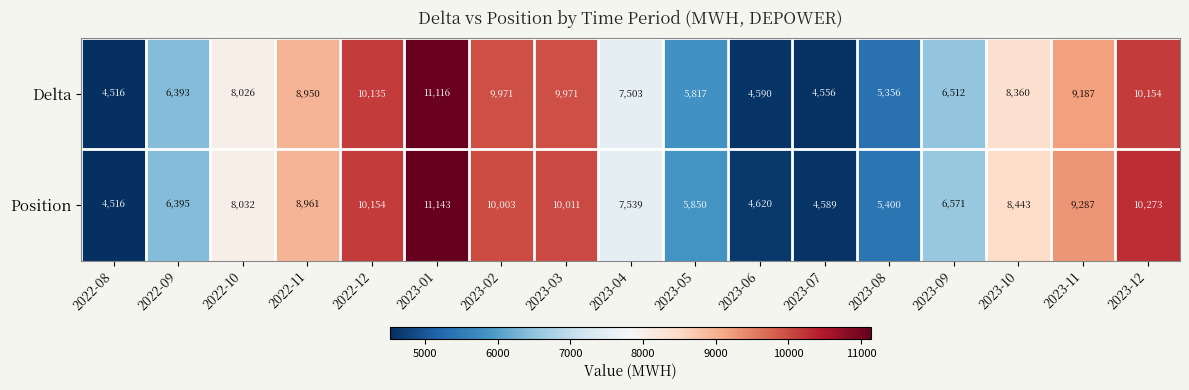

Count the number of data series in this chart.

2